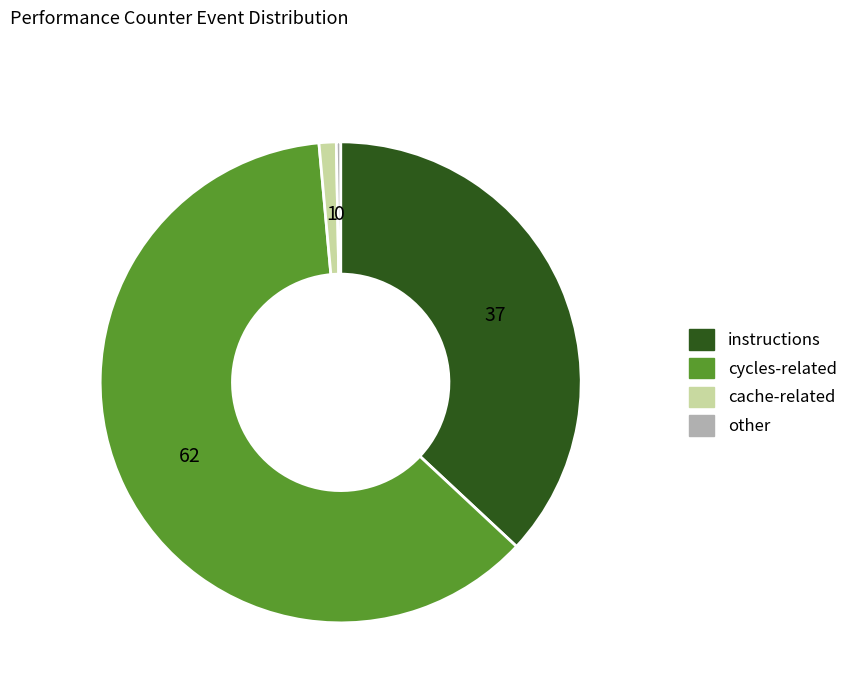

Does any single category account for the majority?

Yes